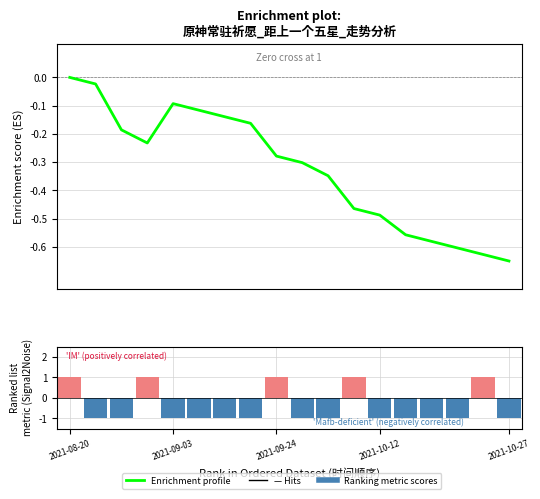

At which category is the sum across all series the highest?

2021-08-20